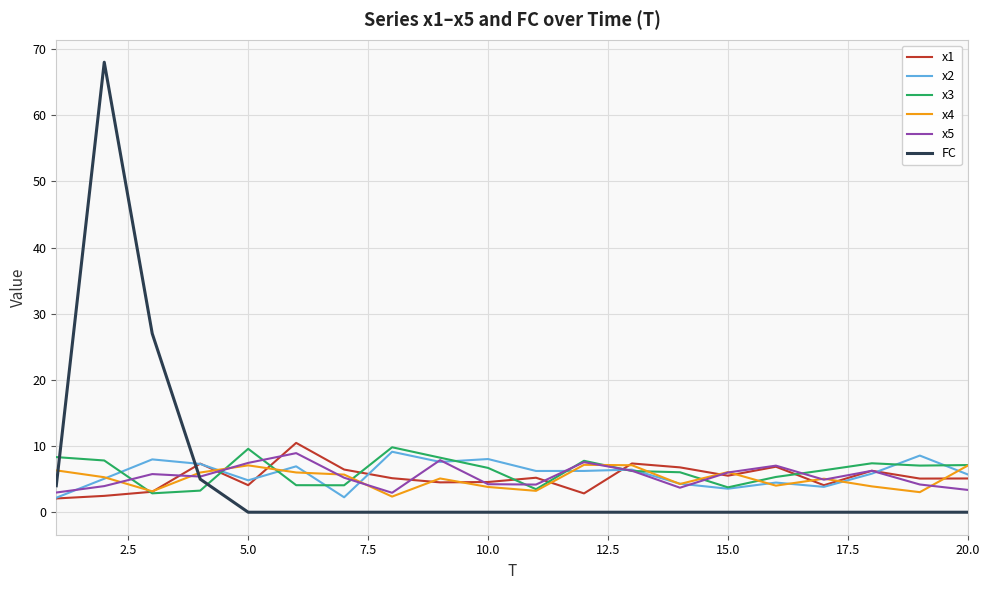

What is the highest value of the x4 series?

7.2